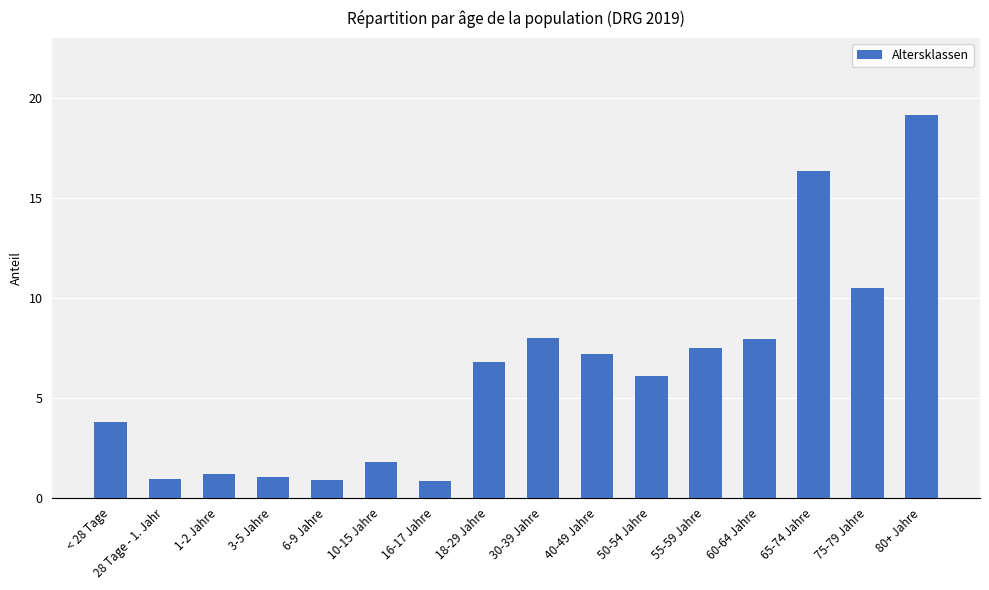

Where is the data nearest to the value 10?

75-79 Jahre